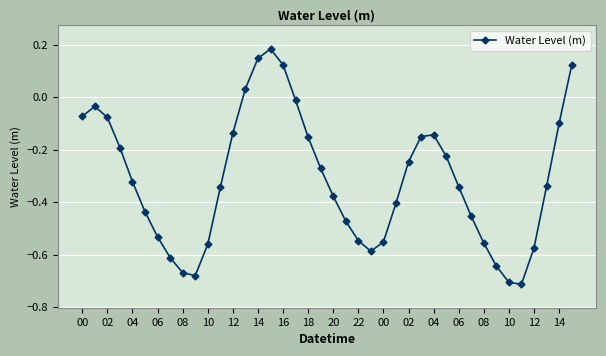

What is the difference between the maximum and minimum values?

0.9